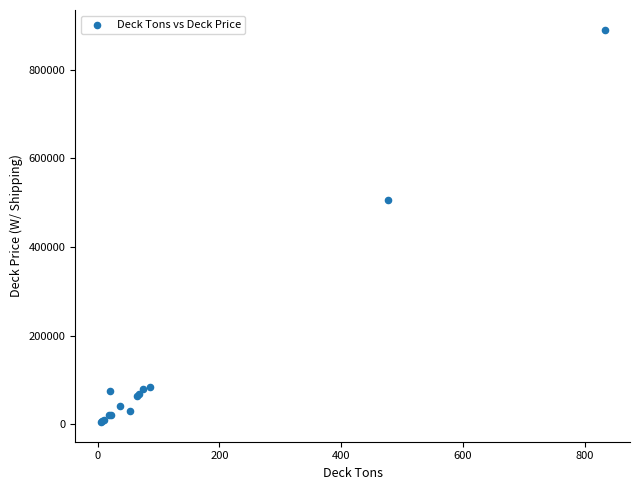

What Y value in the scatter plot is closest to 447681?

505389.2